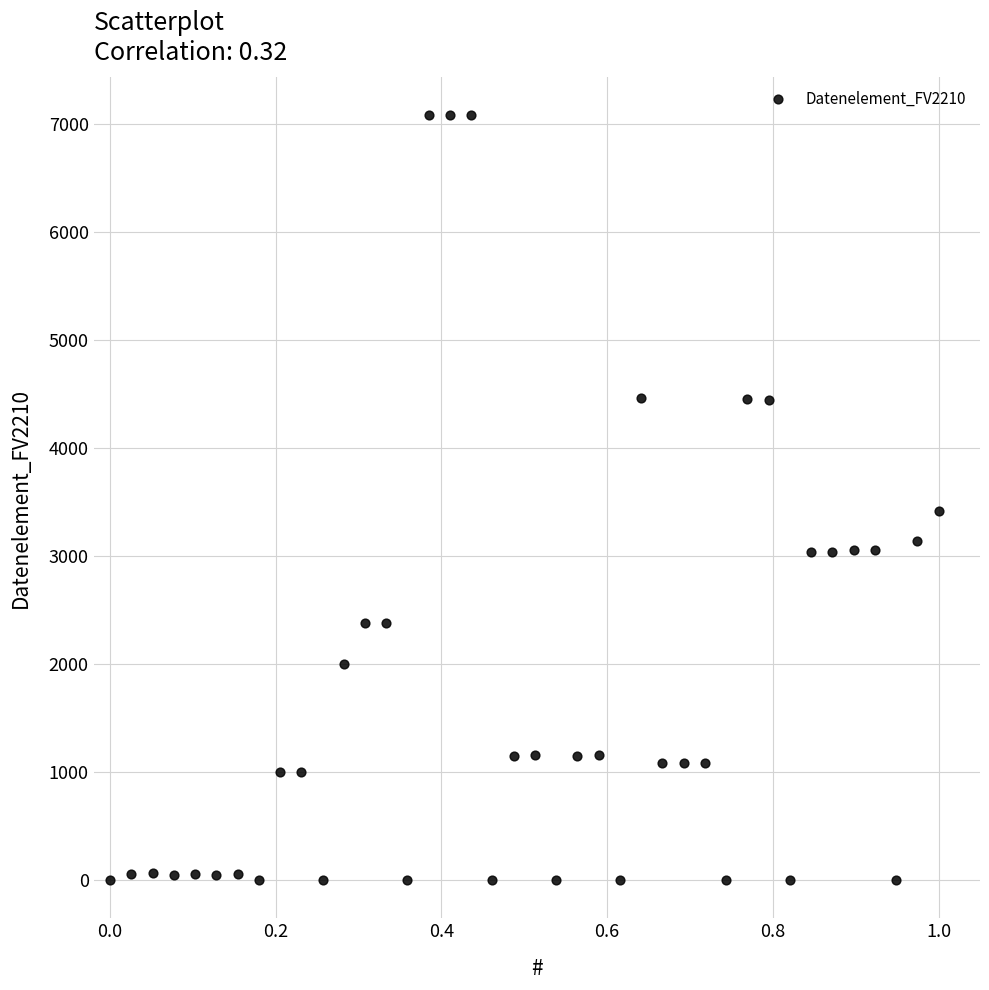

What is the range of Y values (max minus min)?

7081